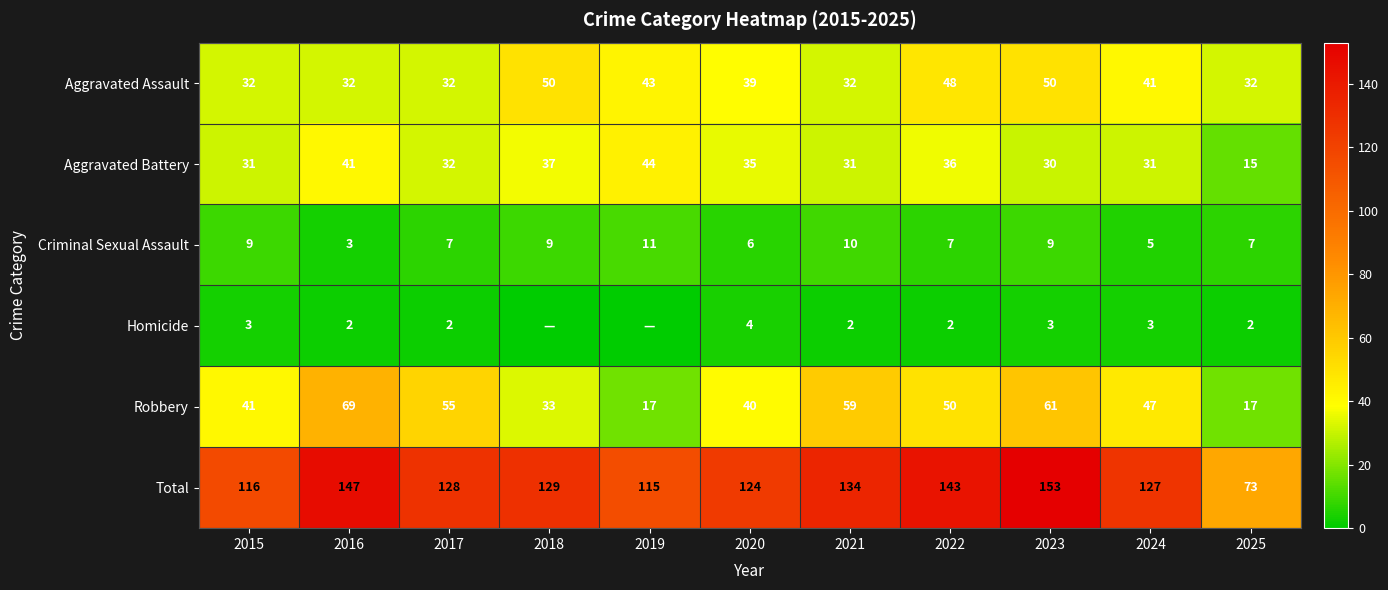

At which category is the sum across all series the highest?

2023